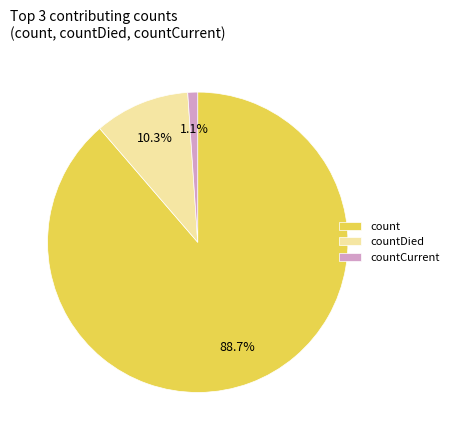

Is it true that count is 99% of the pie?

False